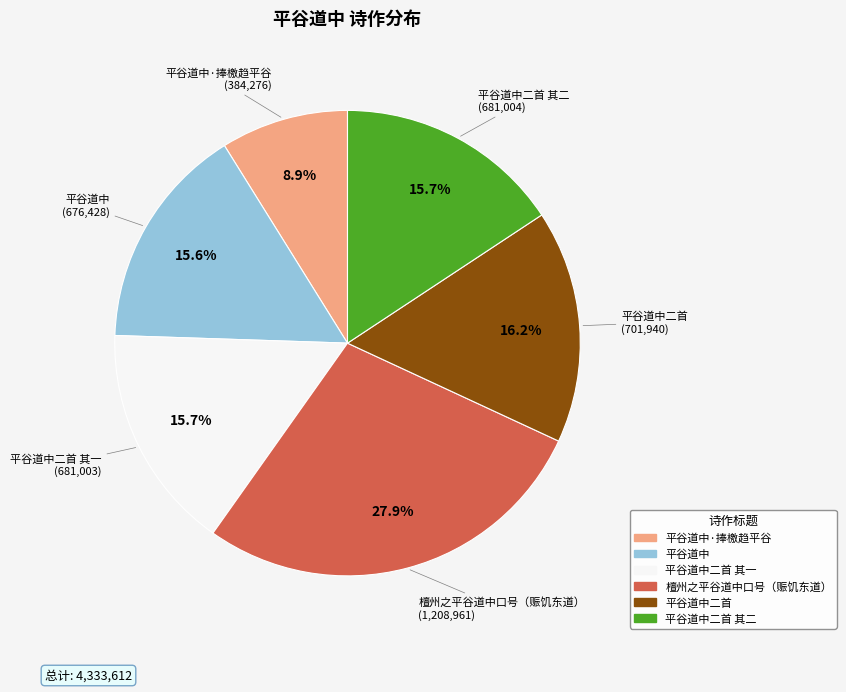

Is there a majority slice in this chart?

No